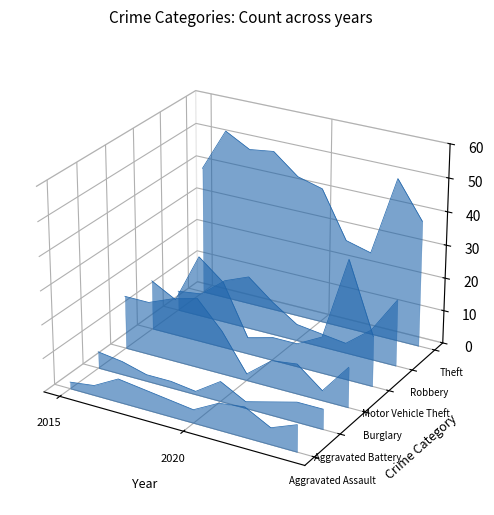

Which series ends up on top after the final intersection of Burglary and Motor Vehicle Theft?

Motor Vehicle Theft